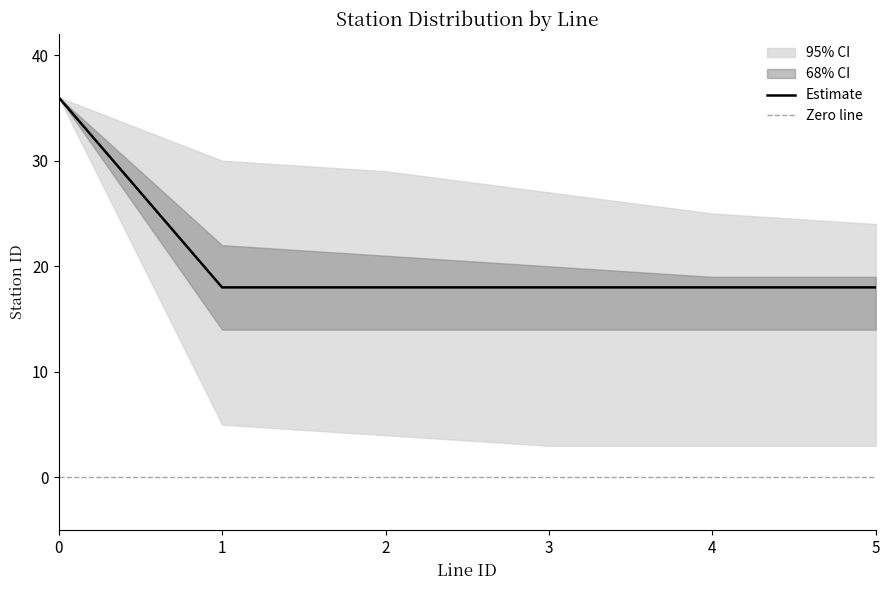

What is the total value across all series at 2?

86